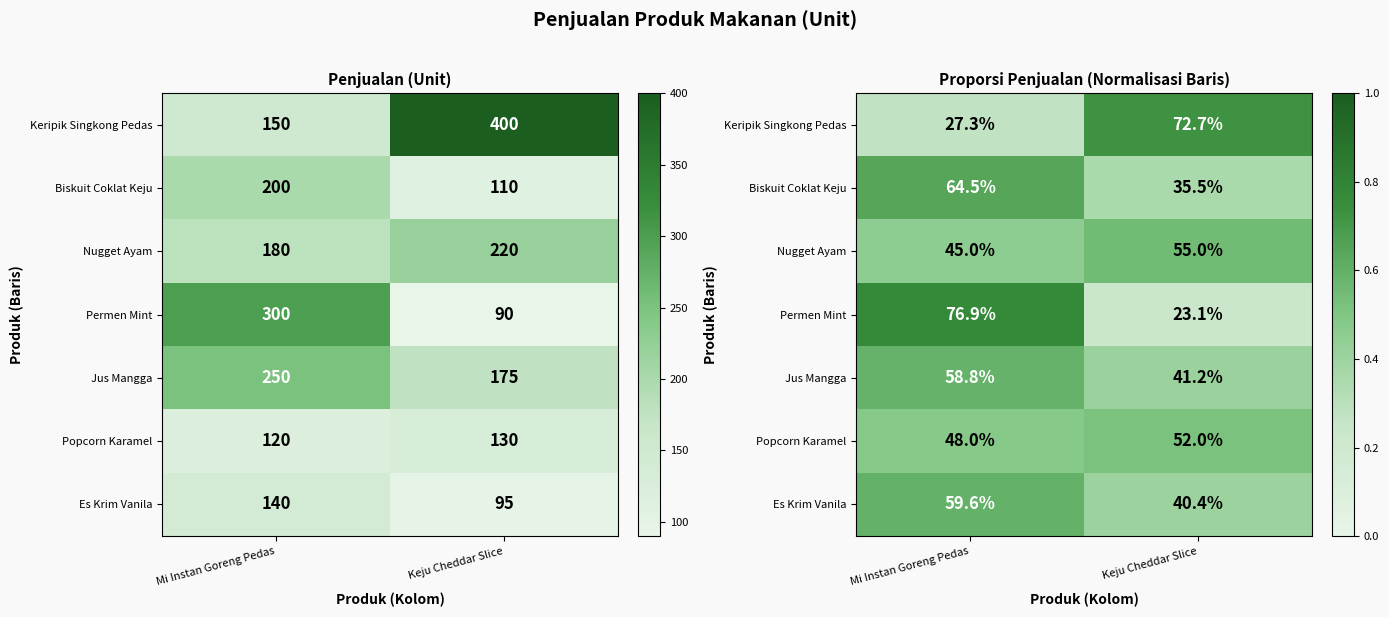

Count the number of categories in the chart.

2